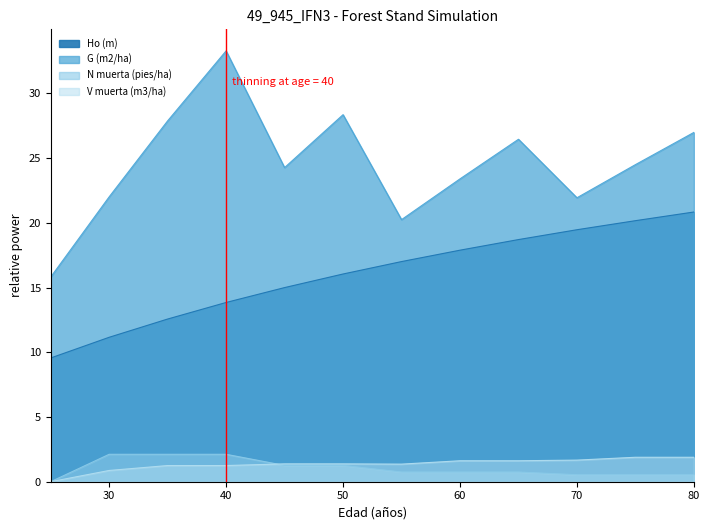

What is the greatest value displayed?

33.3